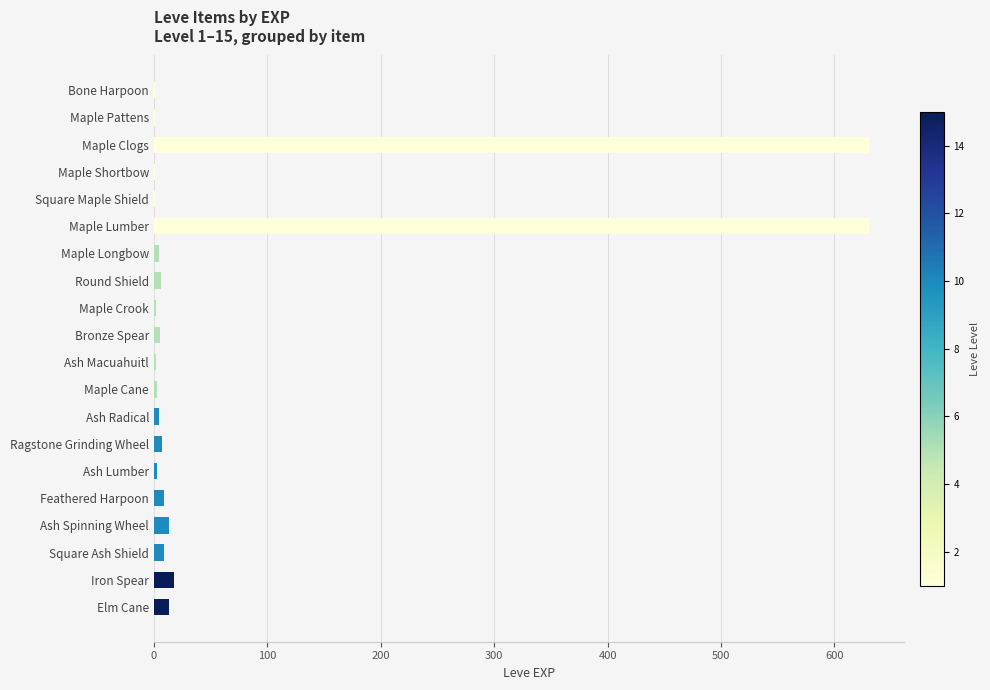

True or false: the data shows 630 at Maple Clogs.

True